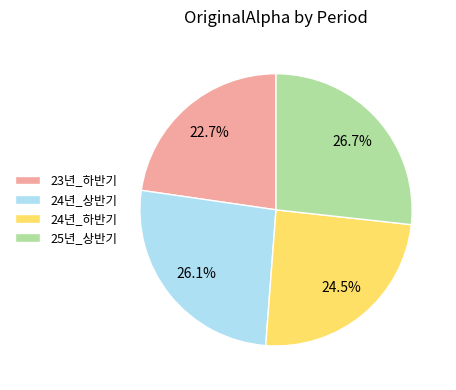

Rank the categories by value from lowest to highest.

23년_하반기, 24년_하반기, 24년_상반기, 25년_상반기